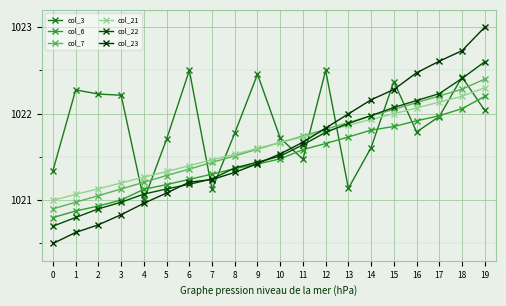

Between 7 and 8, which series saw the biggest shift?

col_3